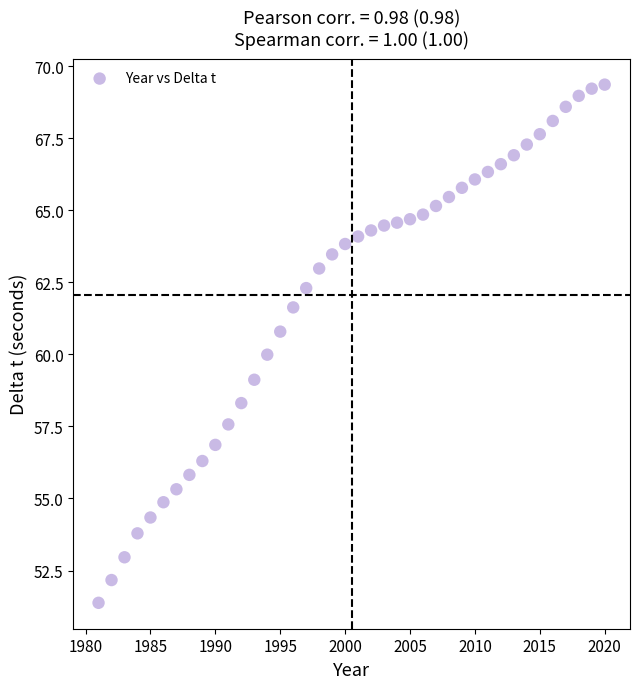

What is the range of Y values (max minus min)?

18.0